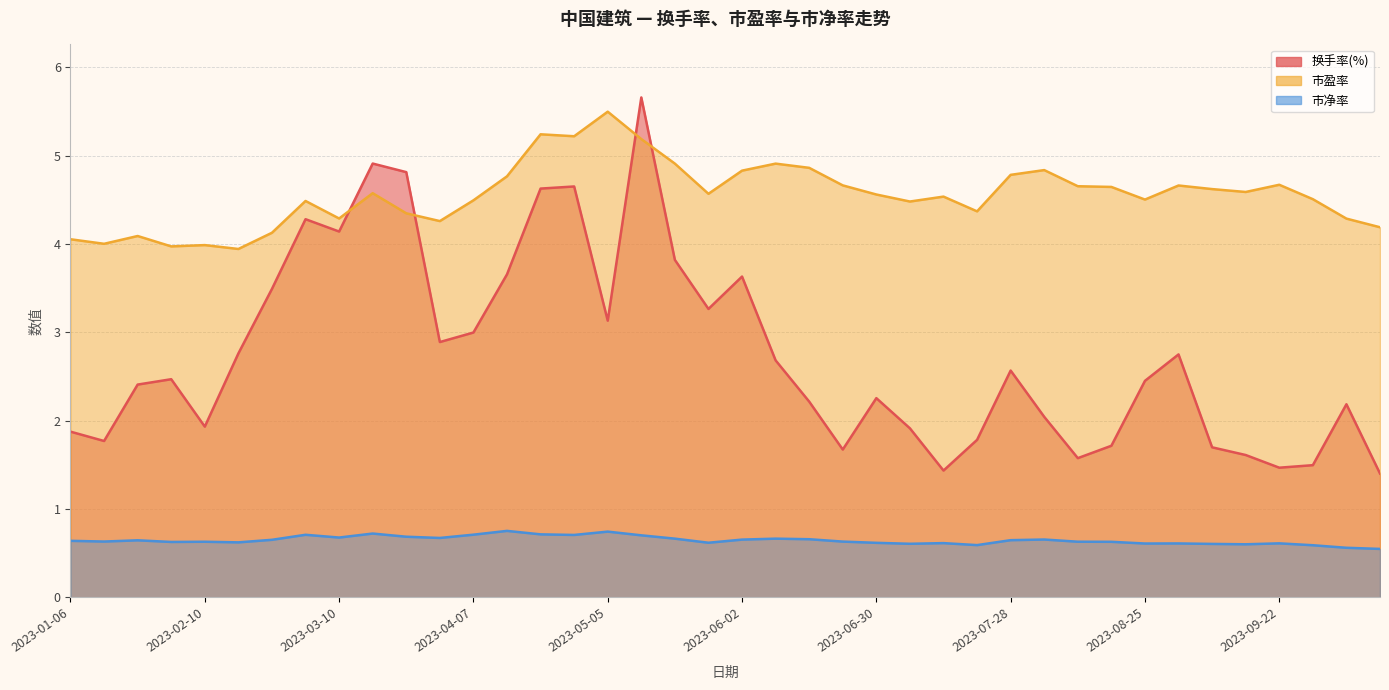

True or false: 市净率 and 市盈率 cross at least once.

False